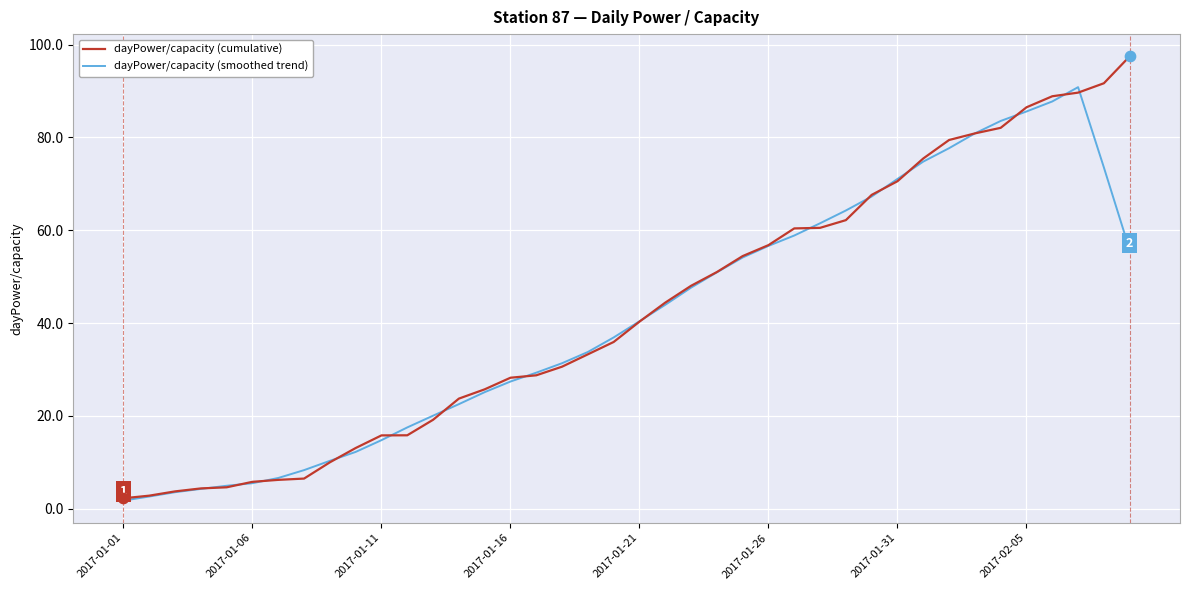

What is the minimum value for dayPower/capacity (cumulative)?

2.3